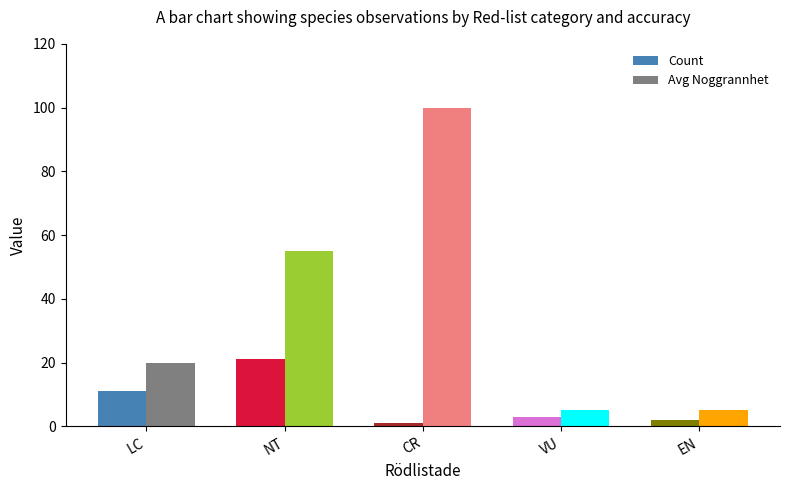

Reading left to right, what are all the values shown in this chart?

Count: LC=11	NT=21	CR=1	VU=3	EN=2
Avg Noggrannhet: LC=20	NT=55	CR=100	VU=5	EN=5